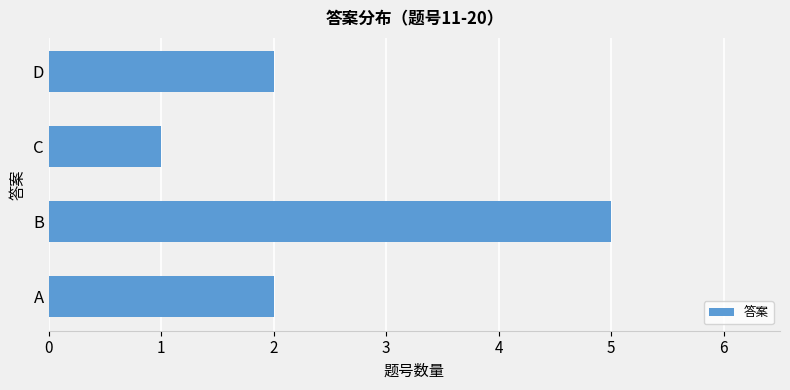

Does the chart contain stacked bars?

No